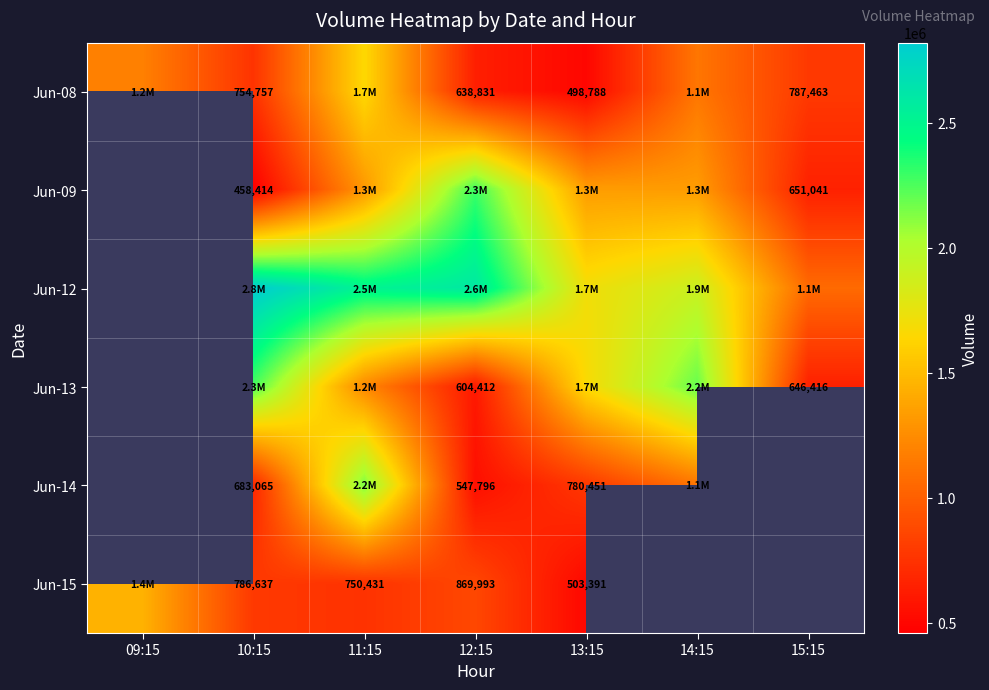

The Jun-08 series shows 498788 at 13:15. True or false?

True